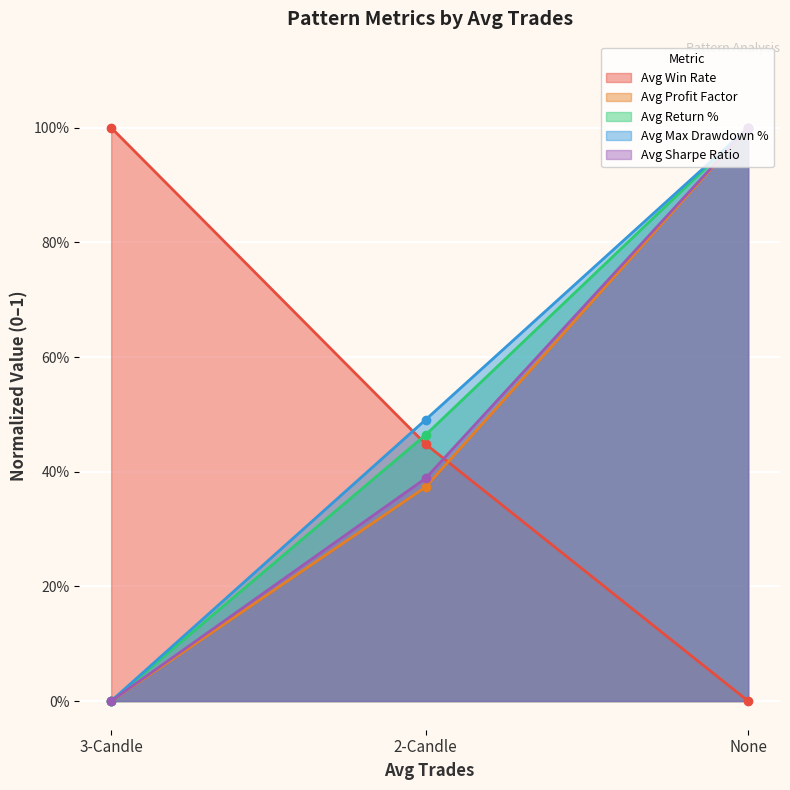

Which category has the highest value in the Avg Profit Factor series?

None